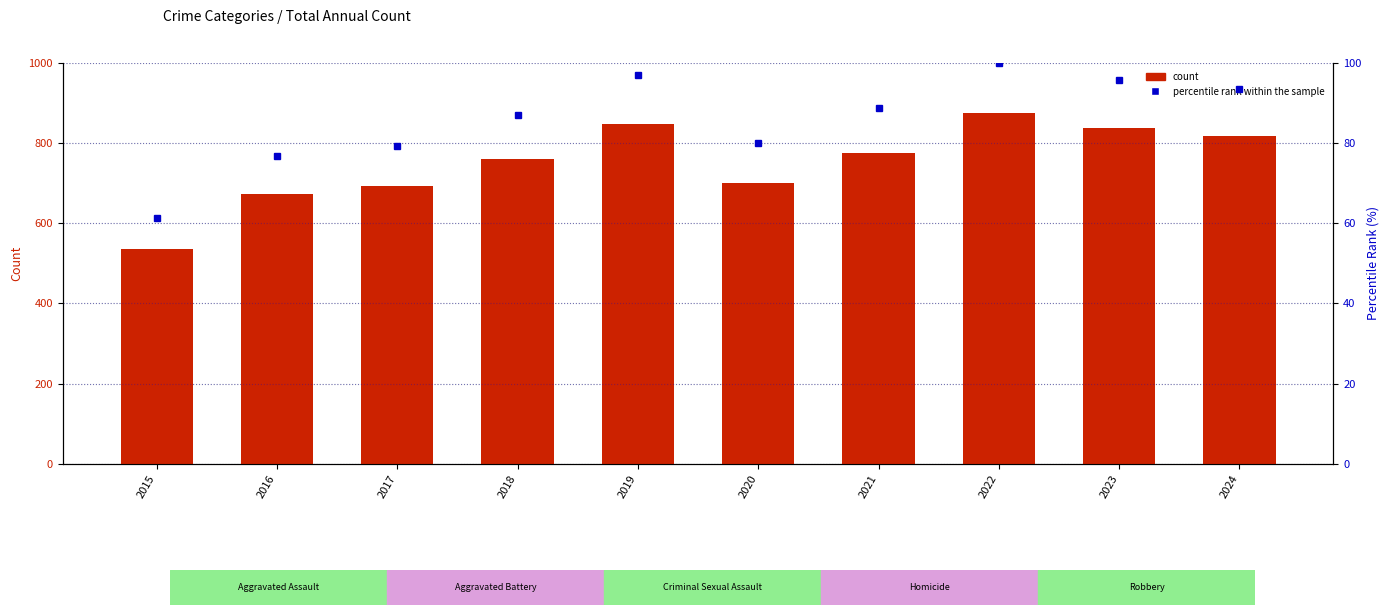

Which series has the largest total across all categories?

count